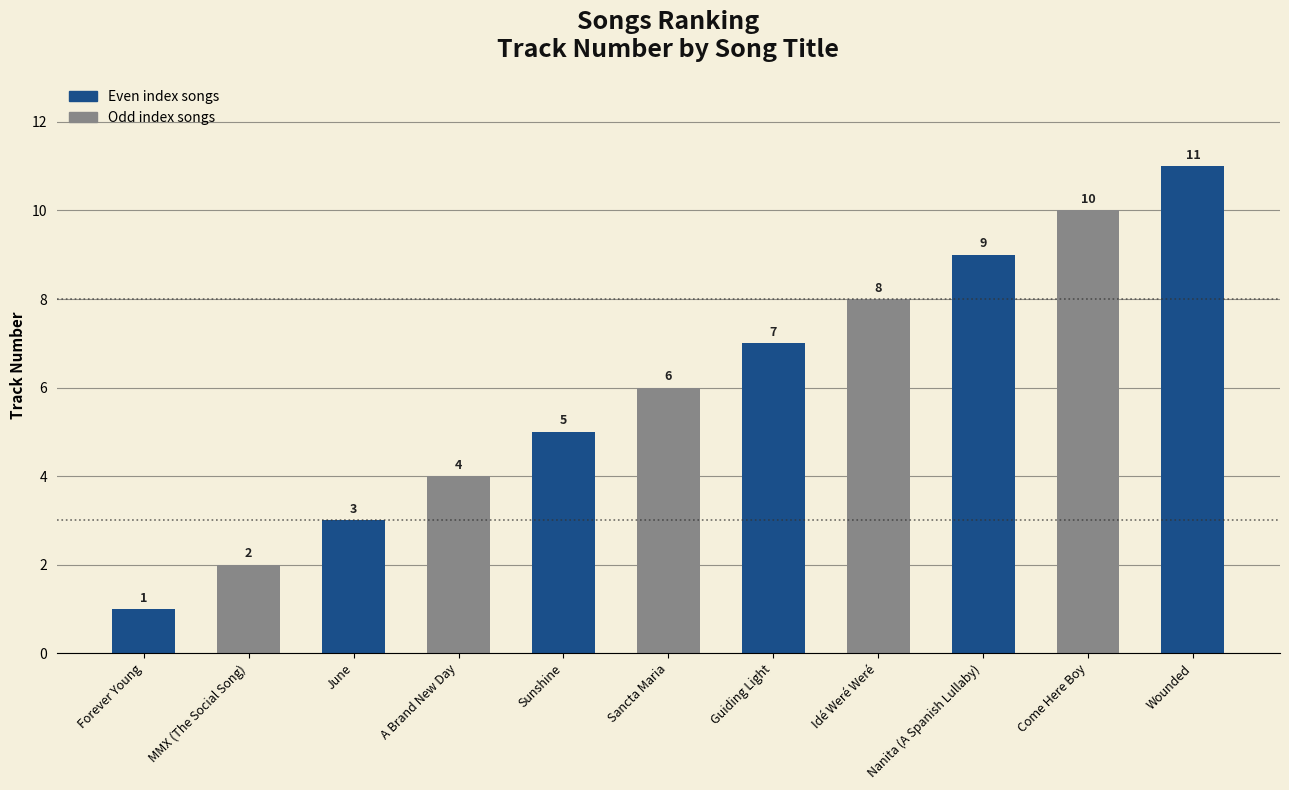

Rank the categories by value from lowest to highest.

Forever Young, MMX (The Social Song), June, A Brand New Day, Sunshine, Sancta Maria, Guiding Light, Idé Weré Weré, Nanita (A Spanish Lullaby), Come Here Boy, Wounded